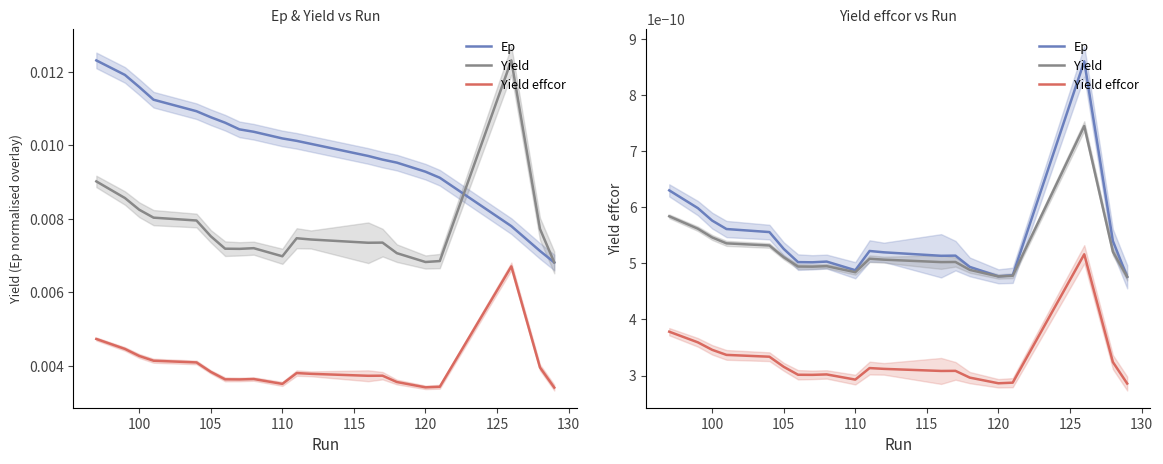

At how many categories does at least one series exceed 0?

20